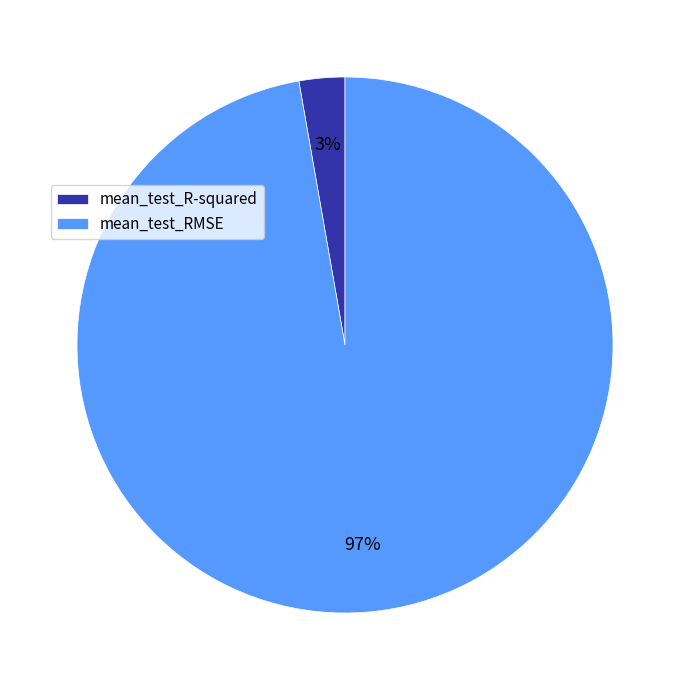

Does mean_test_RMSE account for over 50% of the chart?

Yes